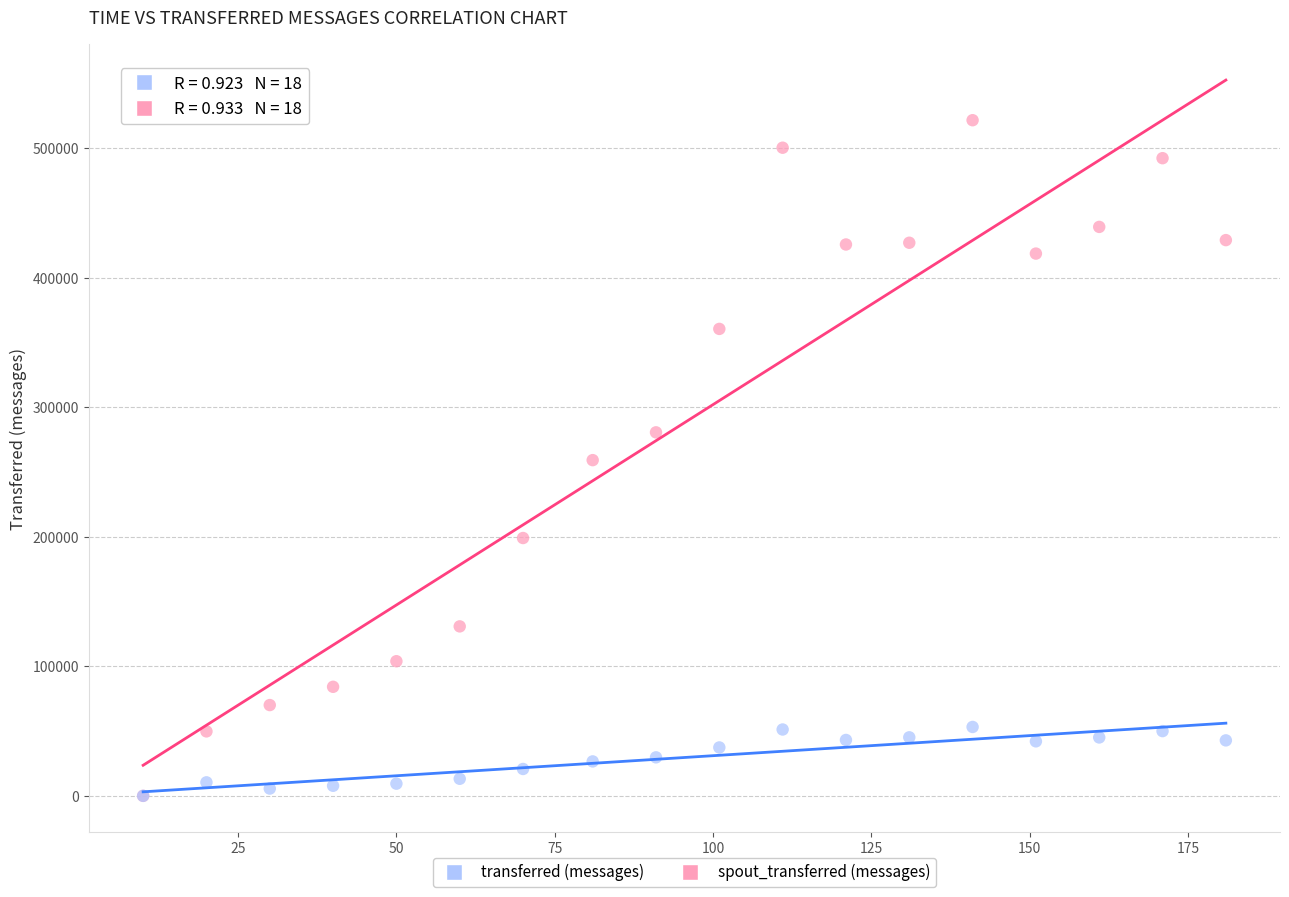

What are all the series names shown in the legend?

transferred (messages), spout_transferred (messages)